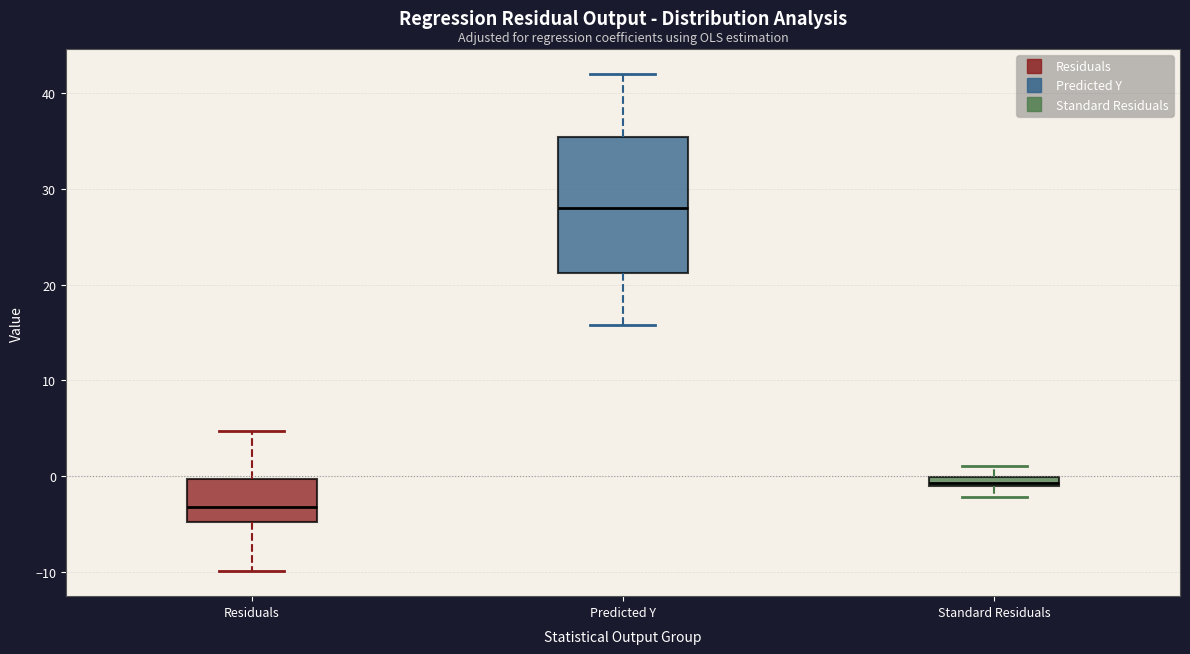

Where does the lower whisker of the box for Predicted Y end on the y-axis? The values are not printed on the chart, so give them approximately, as read against the axis.

16